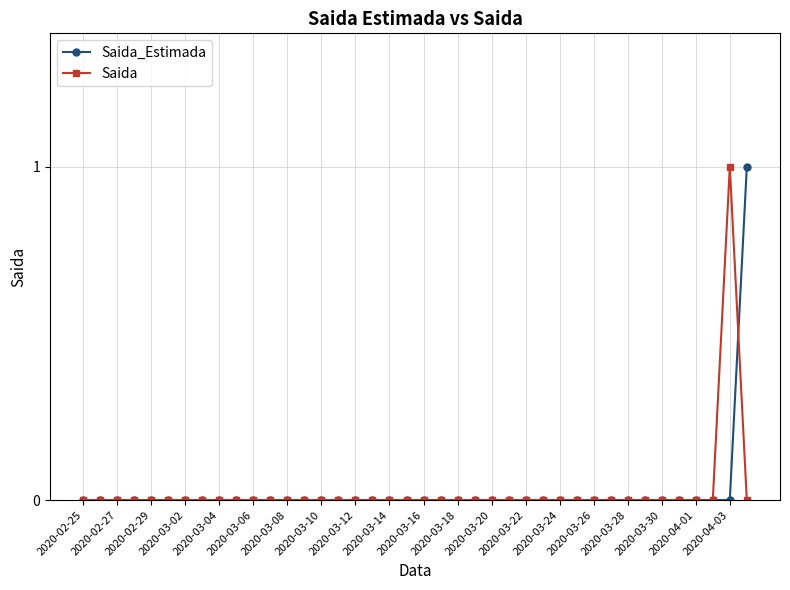

Is this an area chart (filled region under the line)?

No